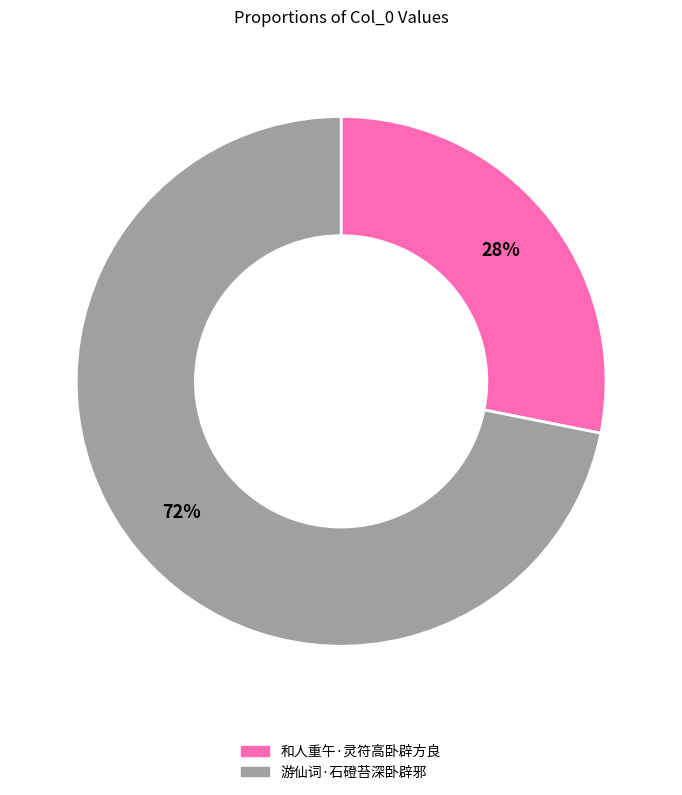

Which slice is the smallest?

和人重午·灵符高卧辟方良